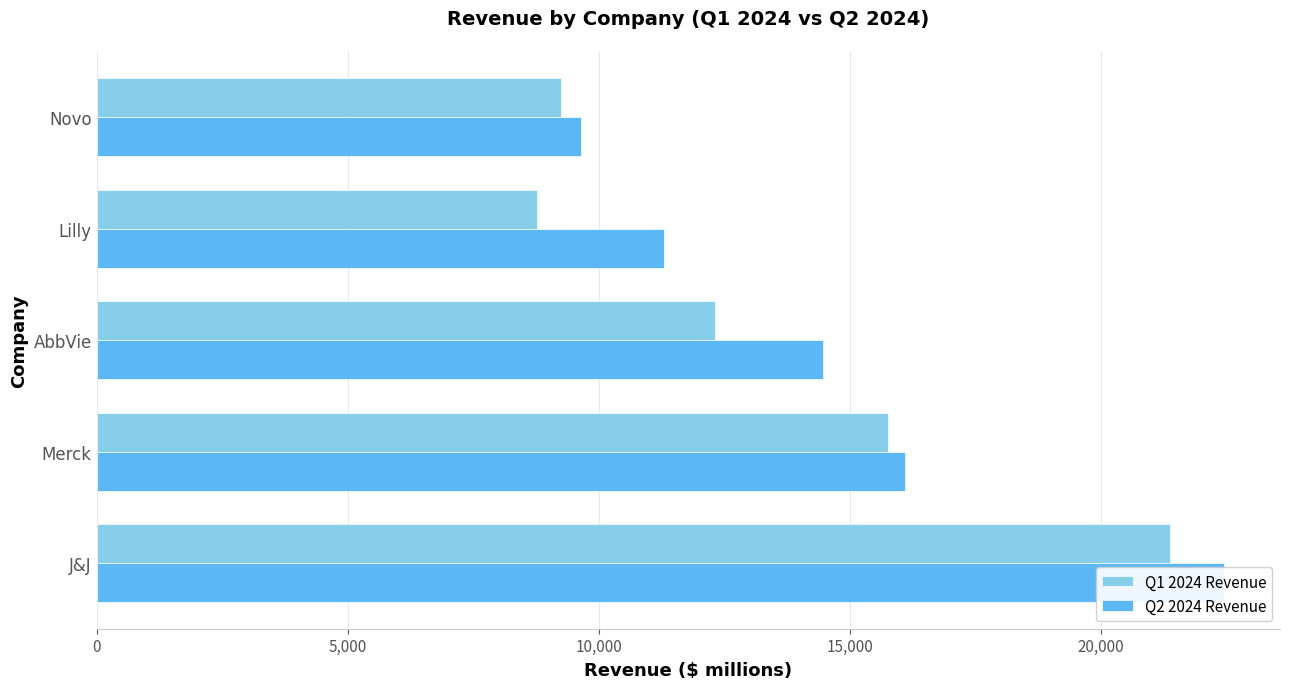

Is the value of Q1 2024 Revenue at Novo greater than the value of Q2 2024 Revenue at Novo?

No